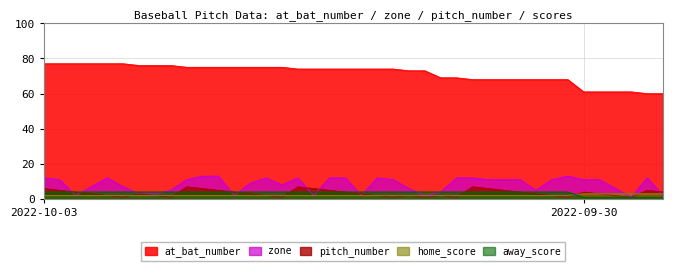

True or false: pitch_number has more than 2 interior local peaks.

True